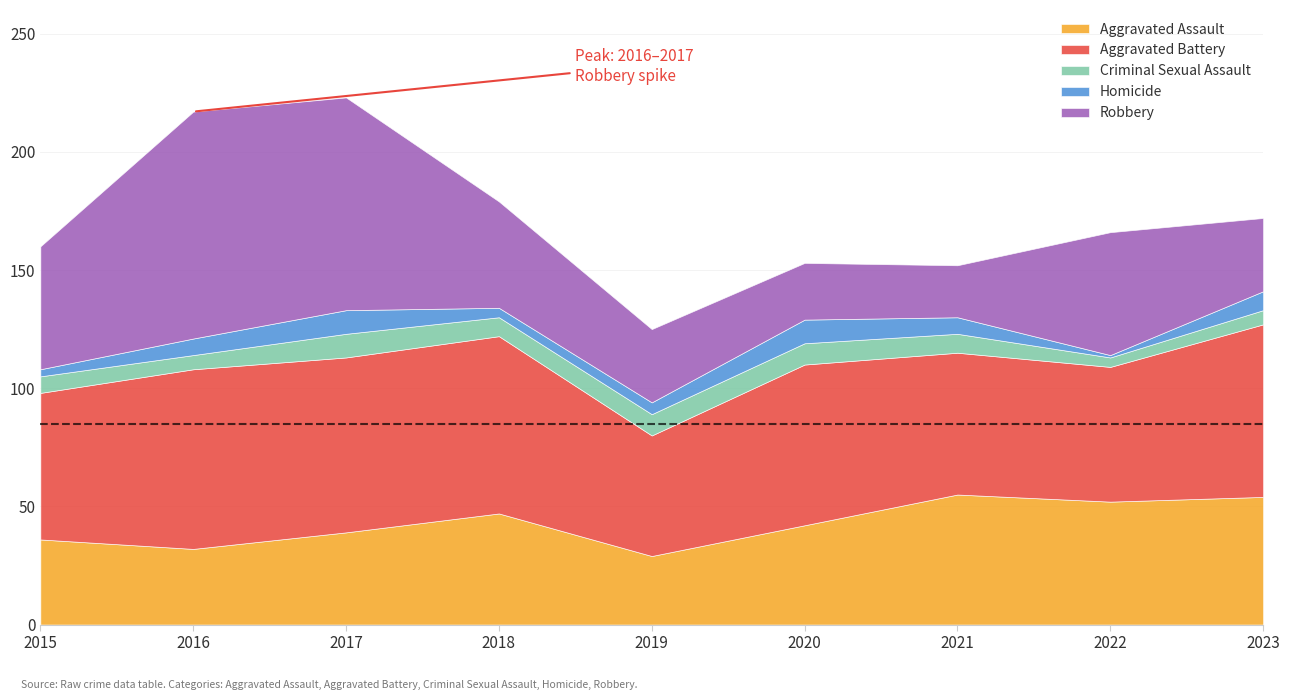

How many lines are shown in the chart?

5